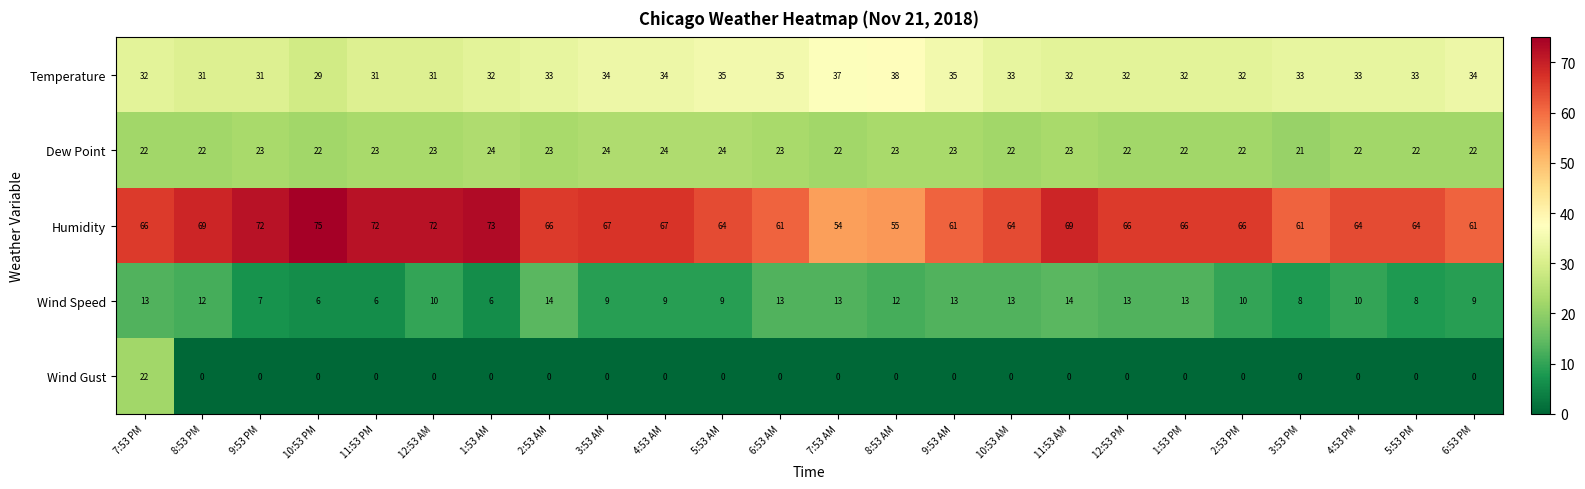

What is the approximate value of Dew Point at 10:53 PM?

22